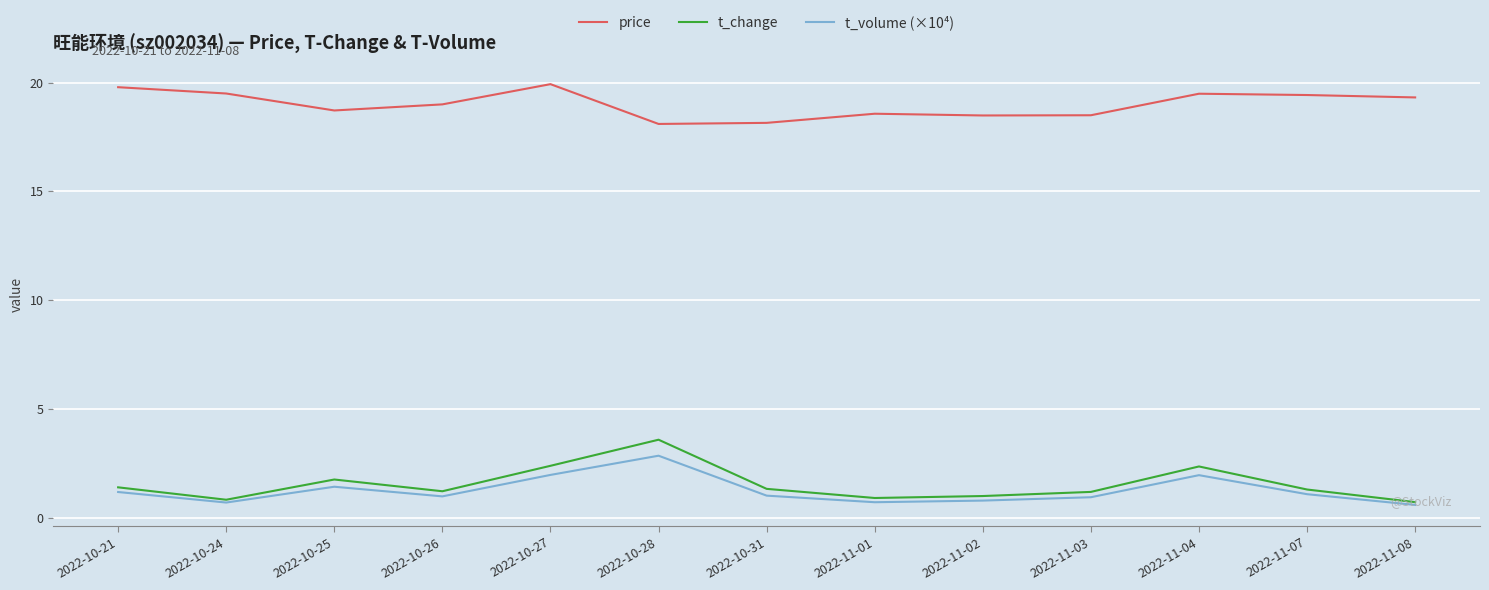

At how many categories does at least one series exceed 3?

13